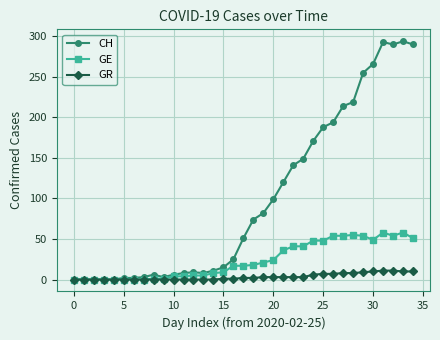

Rank the series by their average value, from lowest to highest.

GR, GE, CH